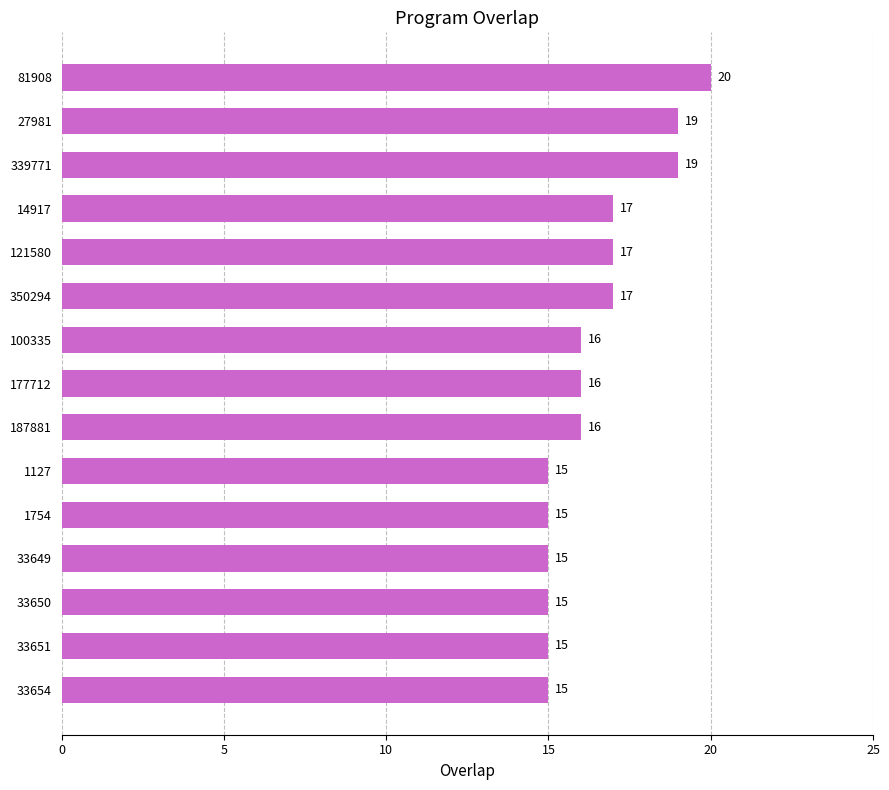

What is the label of the 3rd bar from the top?

339771